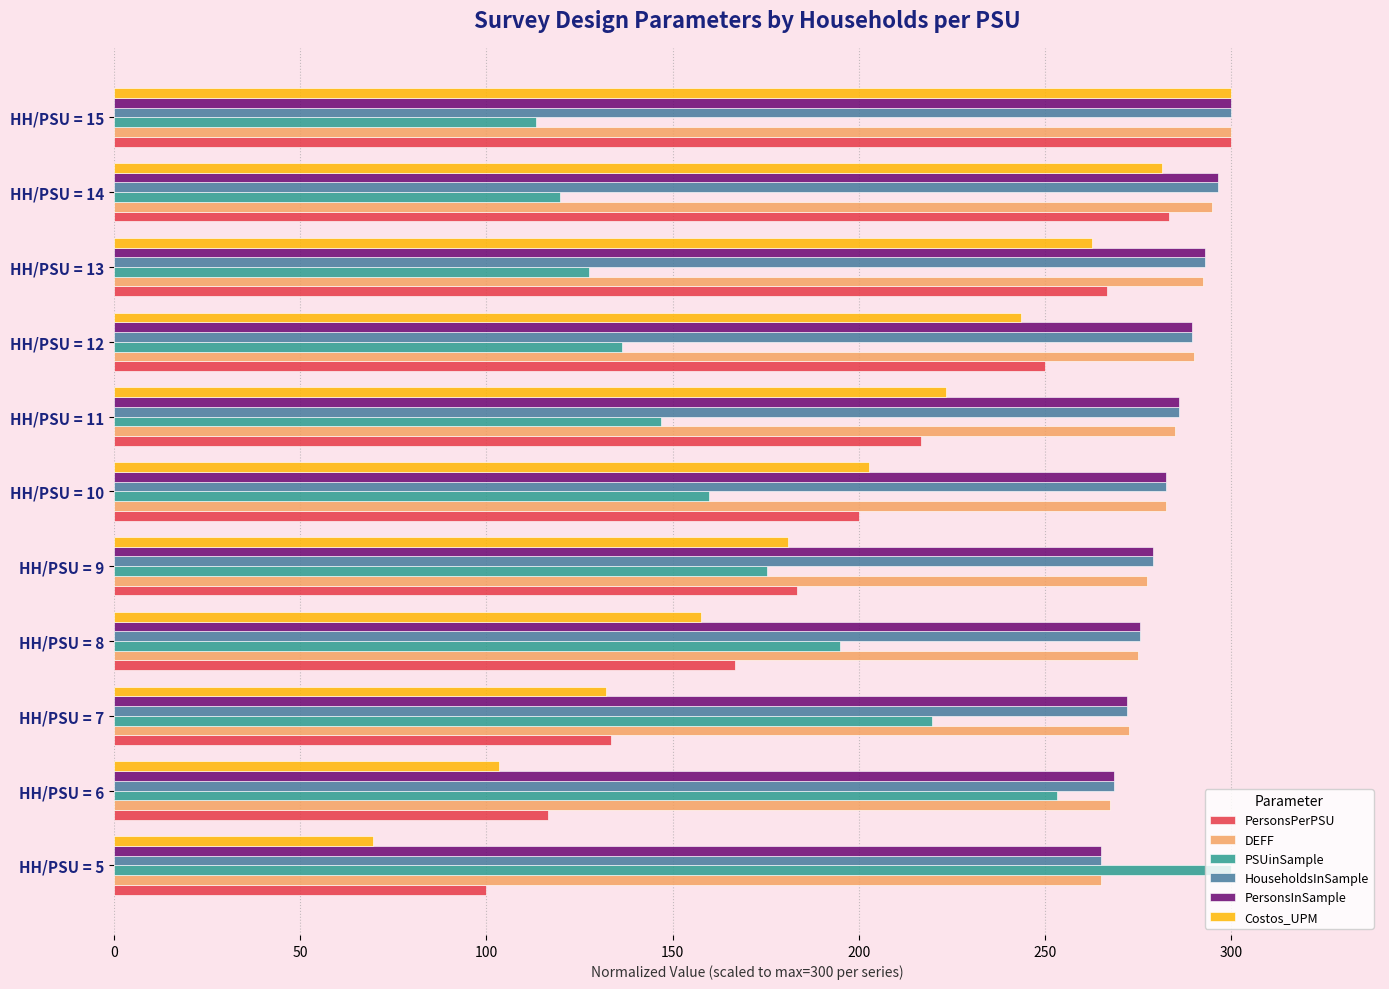

What is the maximum value for PersonsInSample?

300.0